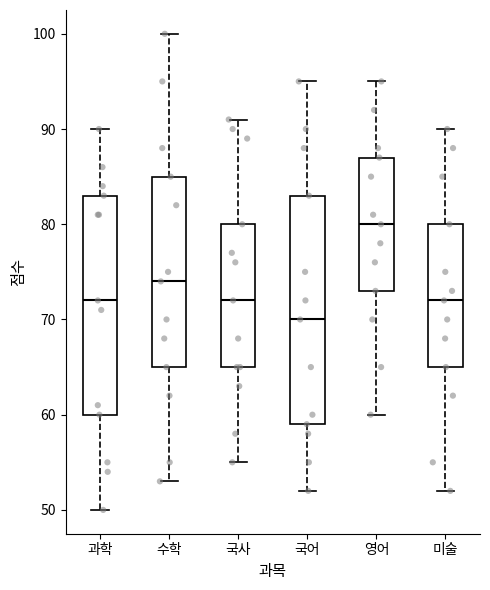

Reading left to right, transcribe this box plot: for each box, give where its median line is, the range the box spans, and where its two whiskers end, as read against the y-axis. The values are not printed on the chart, so give them approximately, as read against the axis.

과학: median 72, box 60 to 83, whiskers 50 to 90
수학: median 74, box 65 to 85, whiskers 53 to 100
국사: median 72, box 65 to 80, whiskers 55 to 91
국어: median 70, box 59 to 83, whiskers 52 to 95
영어: median 80, box 73 to 87, whiskers 60 to 95
미술: median 72, box 65 to 80, whiskers 52 to 90